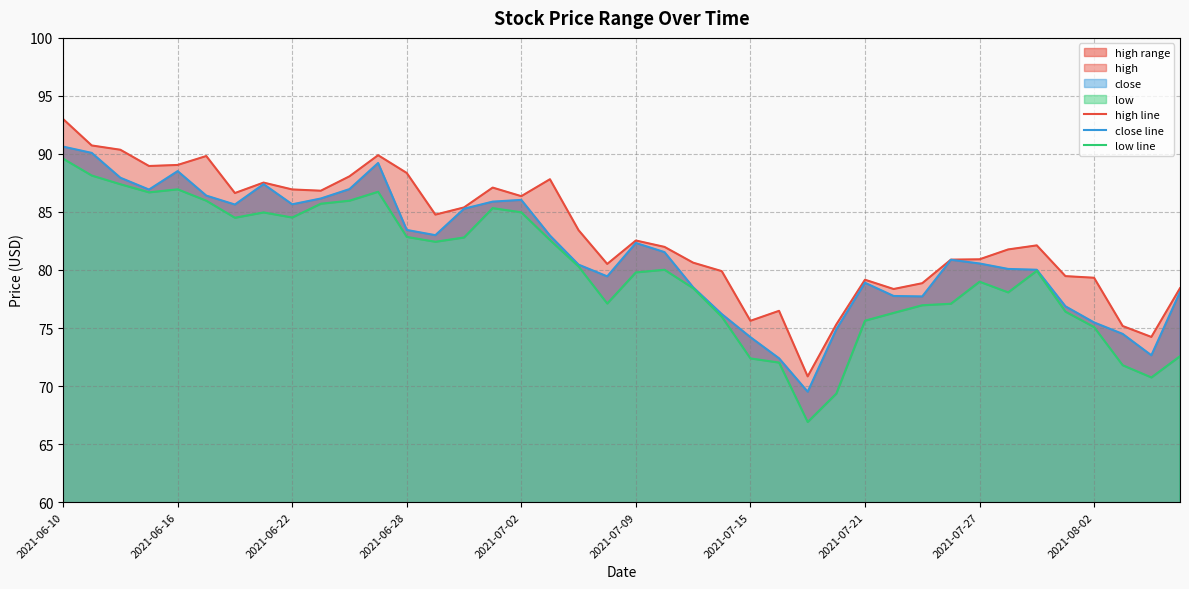

Which series has the largest total across all categories?

high line